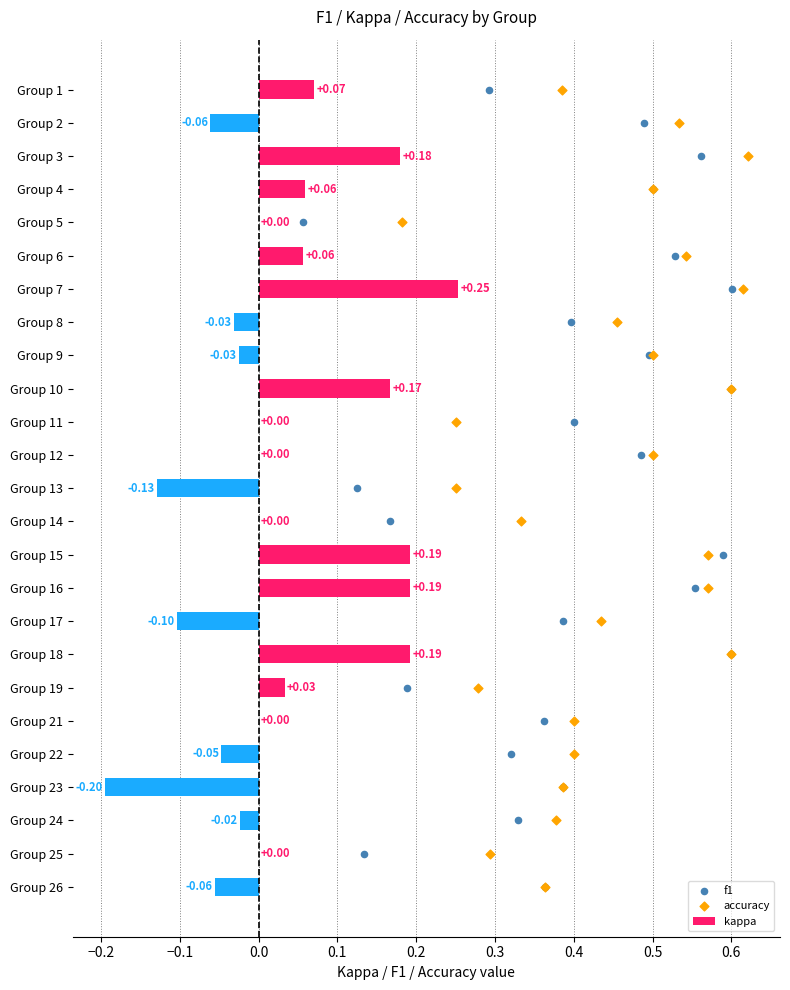

What are all the series names shown in the legend?

kappa, f1, accuracy